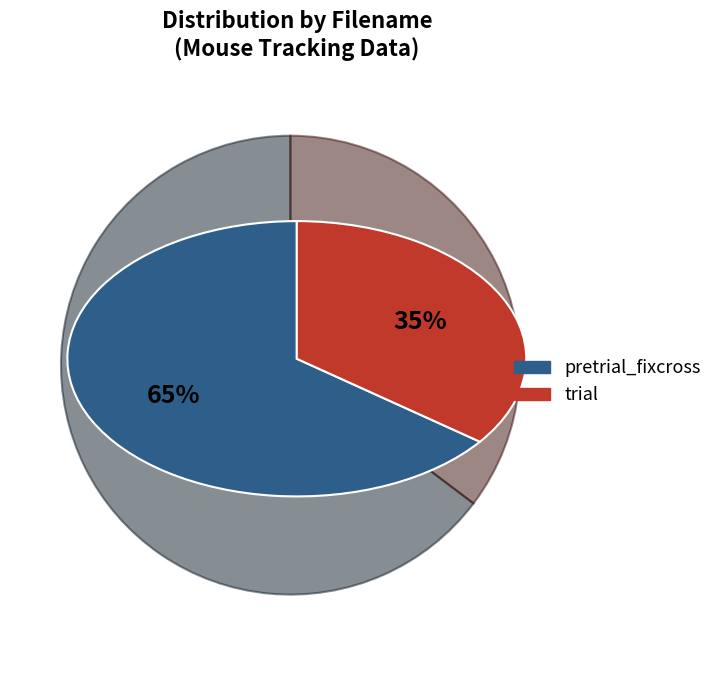

Is there a majority slice in this chart?

Yes